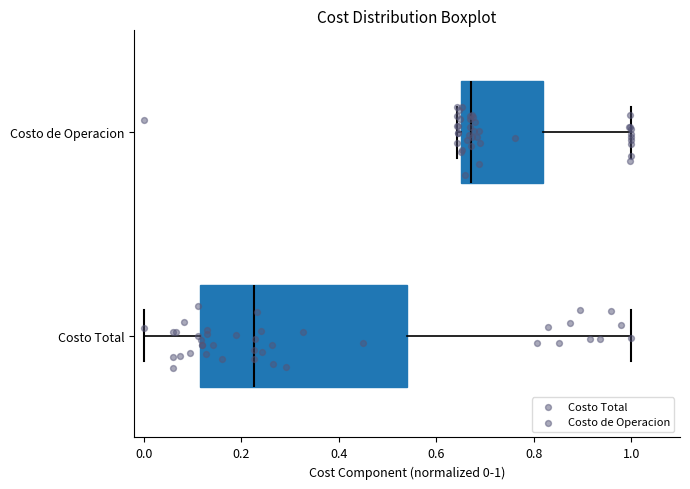

Reading bottom to top, read every box against the x-axis: the position of its median line, the range the box covers, and the ends of its whiskers. The values are not printed on the chart, so give them approximately, as read against the axis.

Costo Total: median 0.22, box 0.12 to 0.54, whiskers 0.00 to 1.00
Costo de Operacion: median 0.68, box 0.66 to 0.82, whiskers 0.64 to 1.00